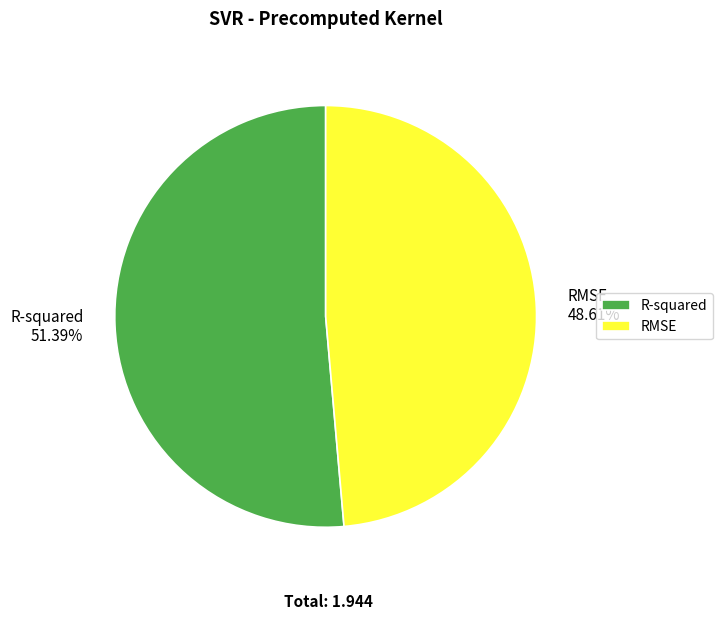

What is the smallest slice in the pie chart?

RMSE